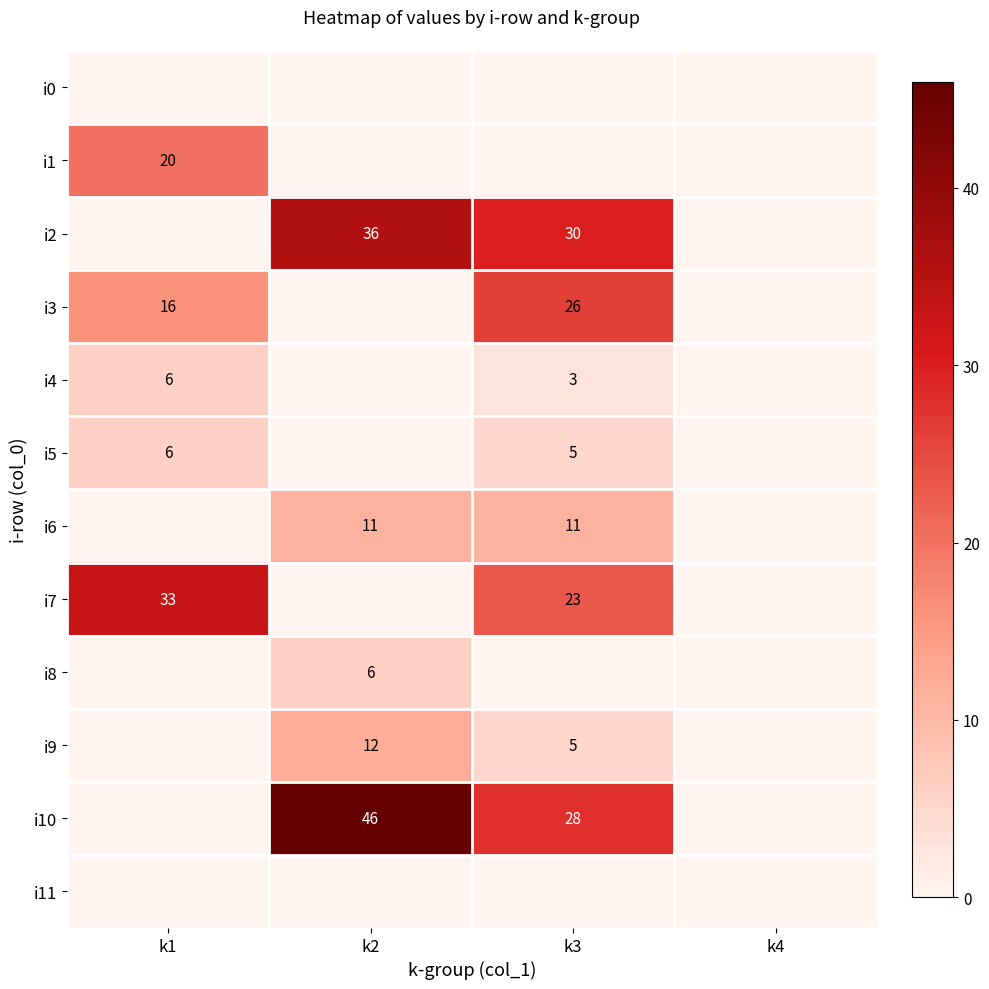

The i2 series shows 10 at k3. True or false?

False